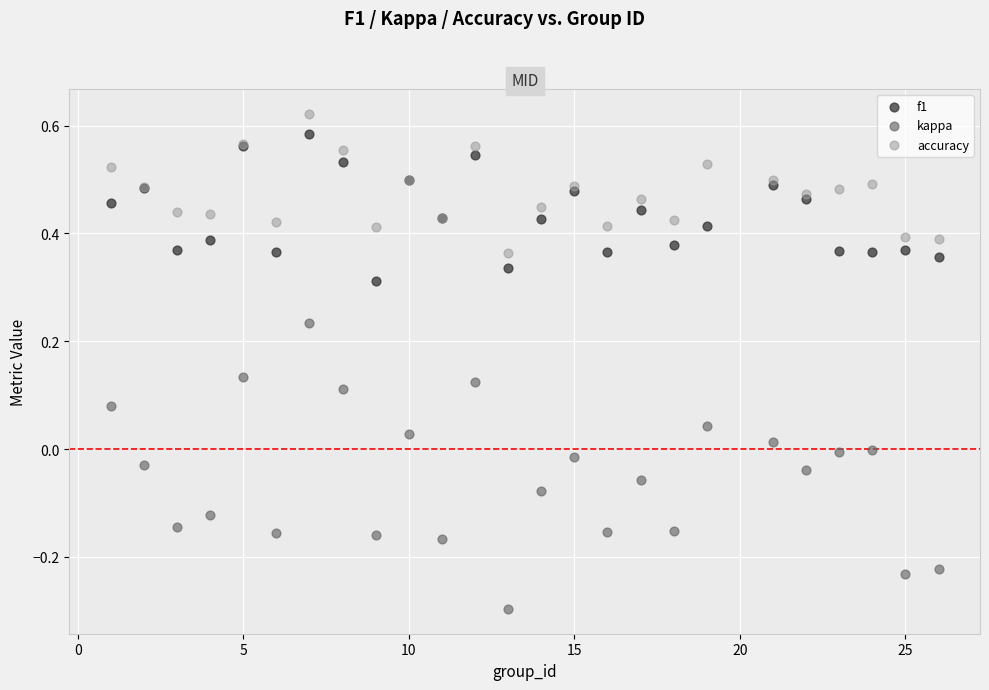

What is the X range (max minus min) for the scatter plot?

25.0